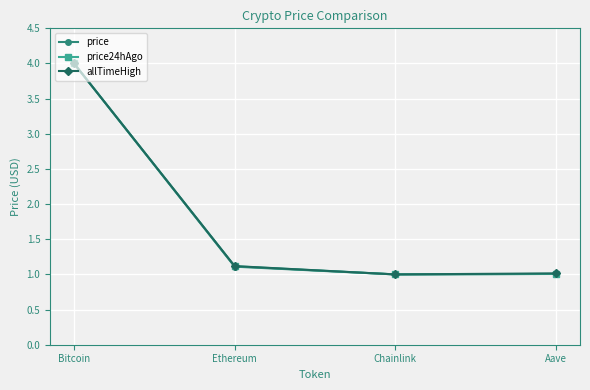

At which category is the sum across all series the highest?

Bitcoin